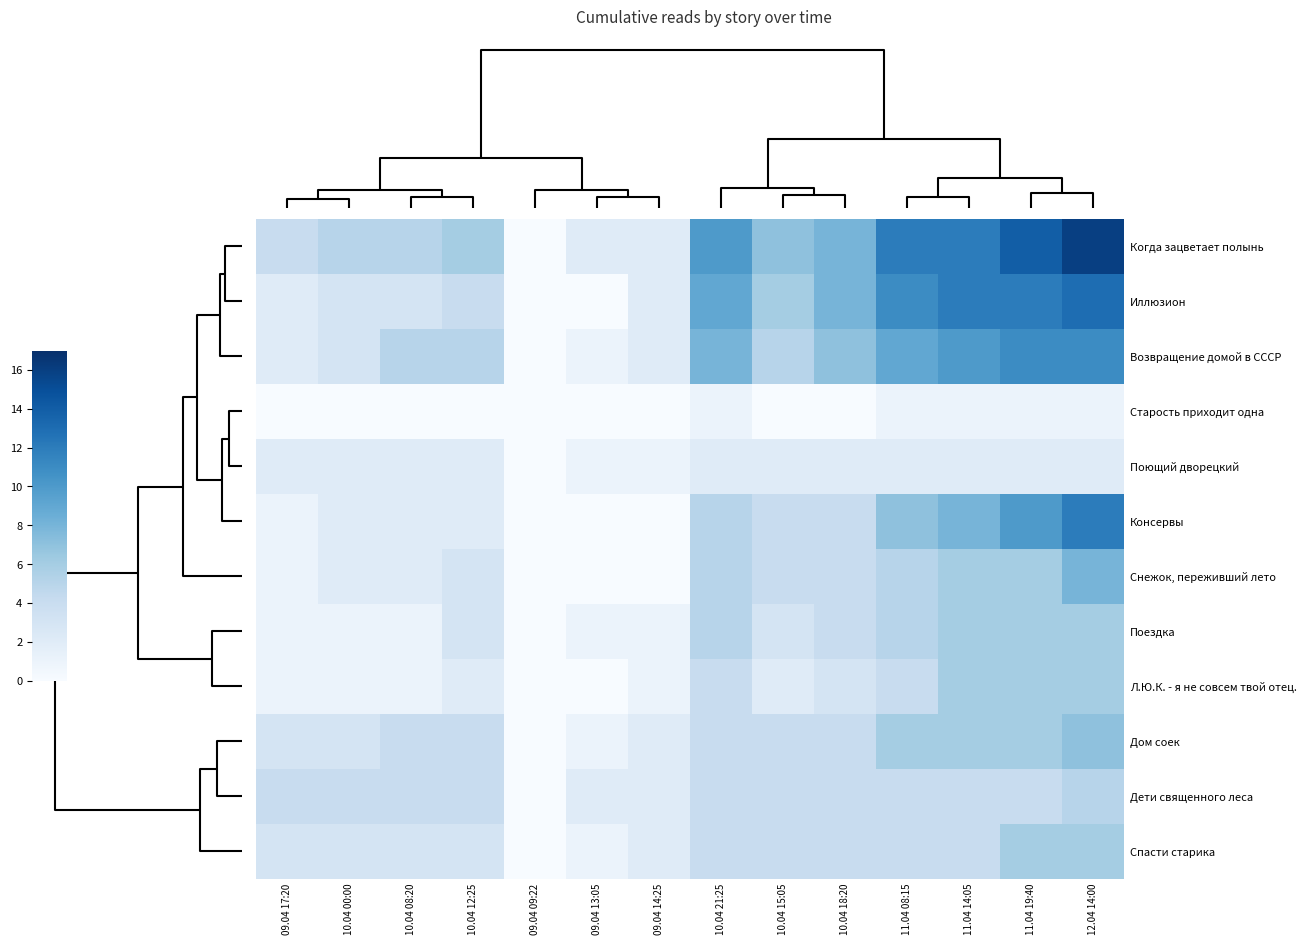

What is the difference between the highest and lowest values at 10.04 00:00?

5